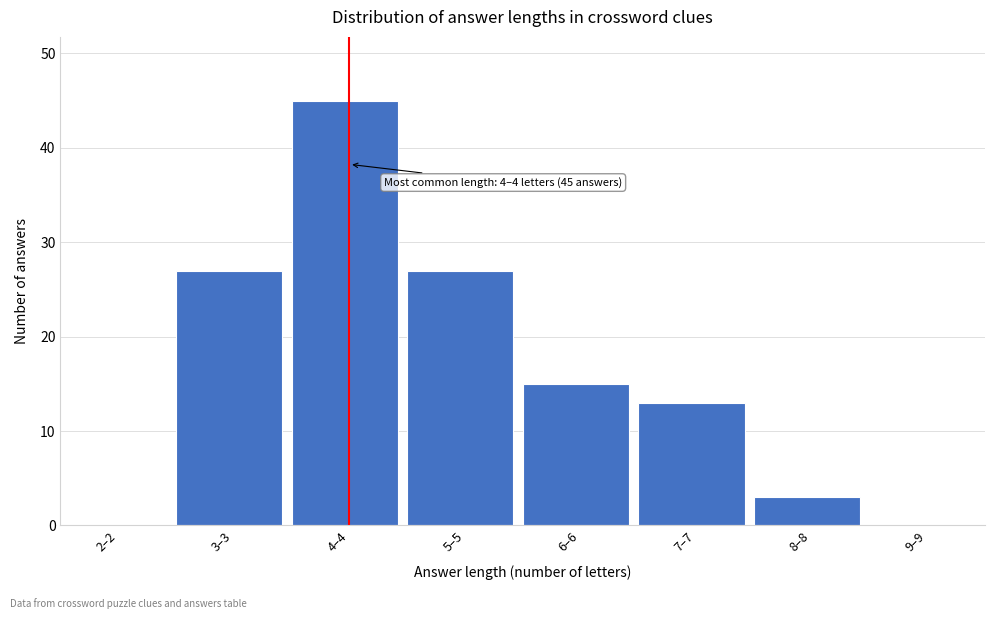

Reading left to right, list all the values displayed in this chart.

2–2=0	3–3=27	4–4=45	5–5=27	6–6=15	7–7=13	8–8=3	9–9=0